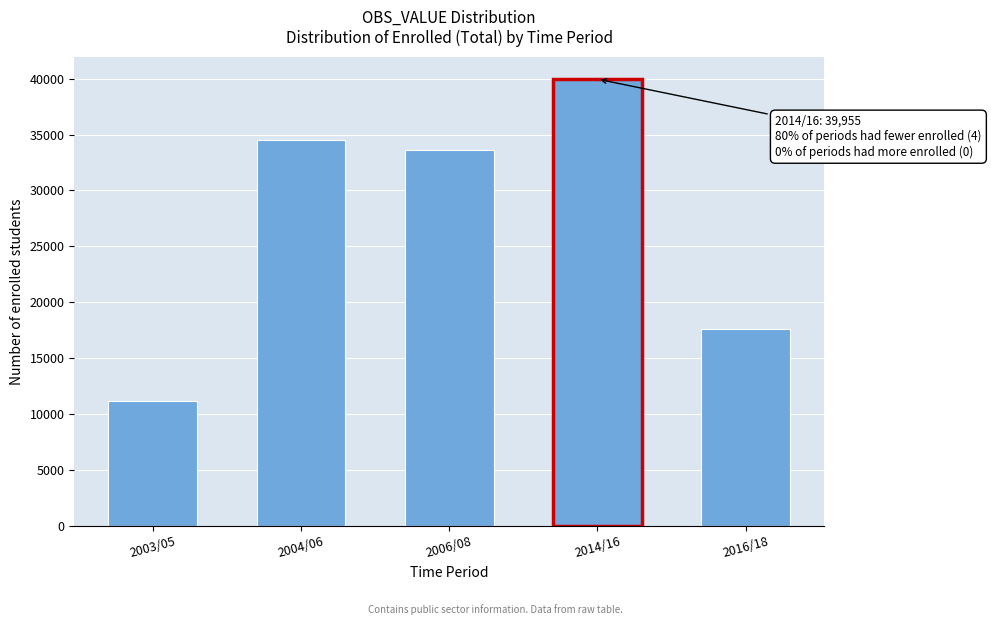

Reading left to right, what are all the values shown in this chart?

11215	34539	33592	39955	17647